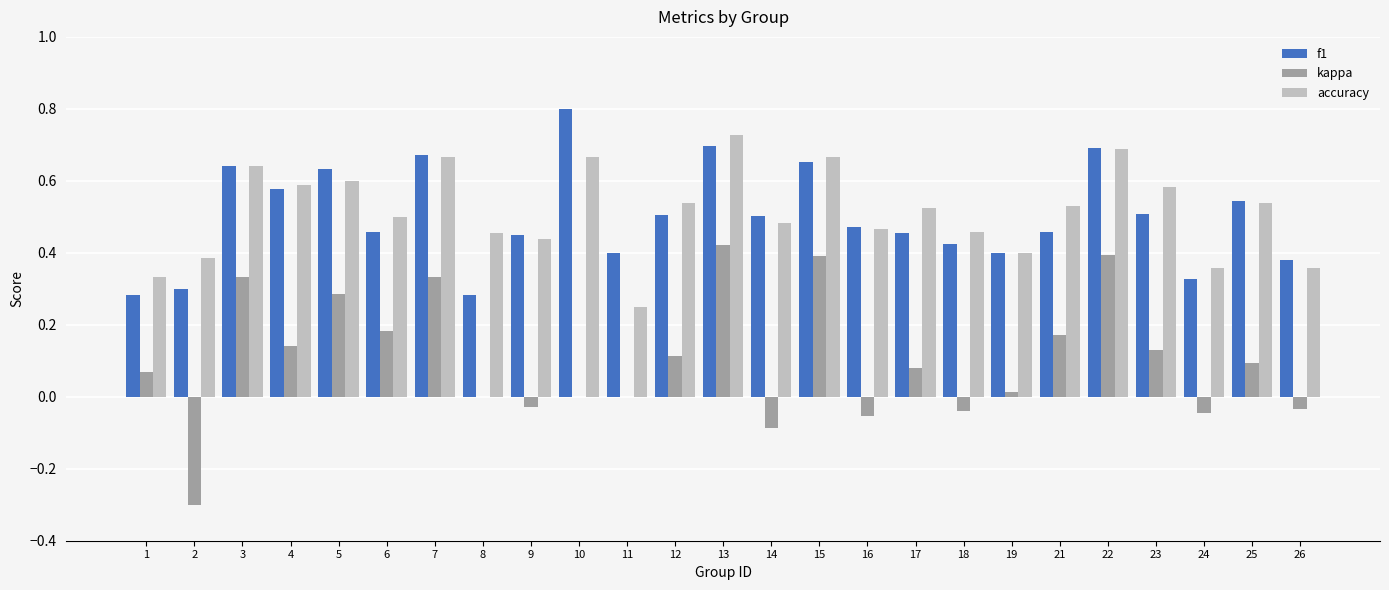

The kappa series shows 0.1 at 12. True or false?

True